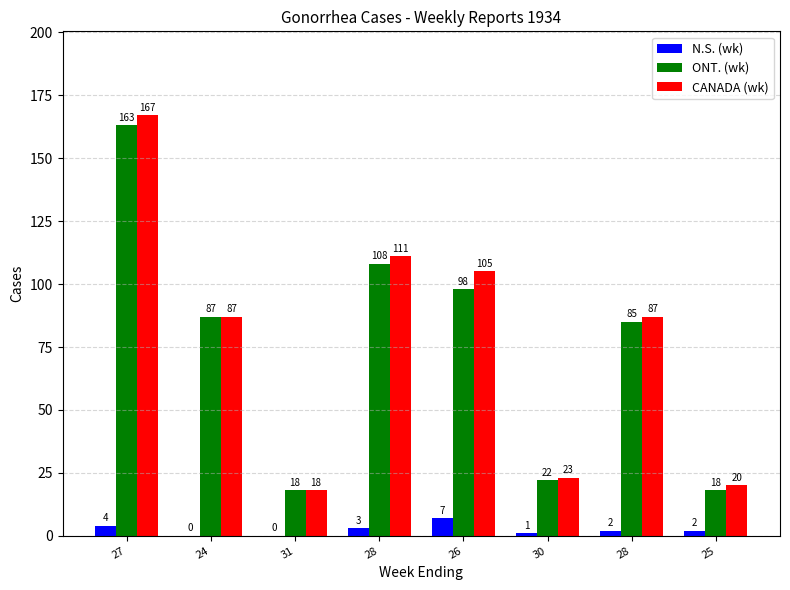

Reading left to right, transcribe all the data shown in this chart.

N.S. (wk): 27=4	24=0	31=0	28=3	26=7	30=1	28=2	25=2
ONT. (wk): 27=163	24=87	31=18	28=108	26=98	30=22	28=85	25=18
CANADA (wk): 27=167	24=87	31=18	28=111	26=105	30=23	28=87	25=20